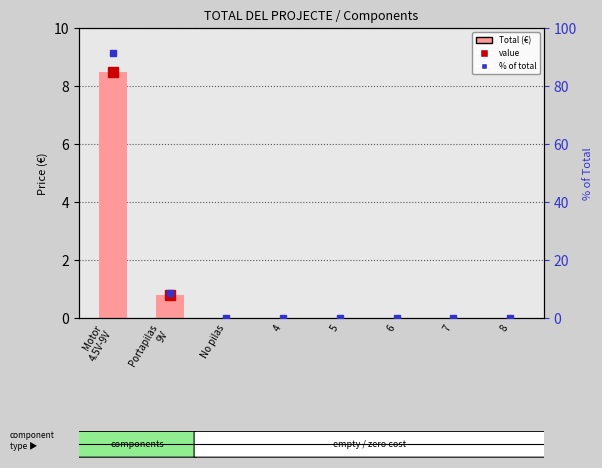

List the labels in order of value, smallest first.

No pilas, 4, 5, 6, 7, 8, Portapilas
9V, Motor
4.5V-9V